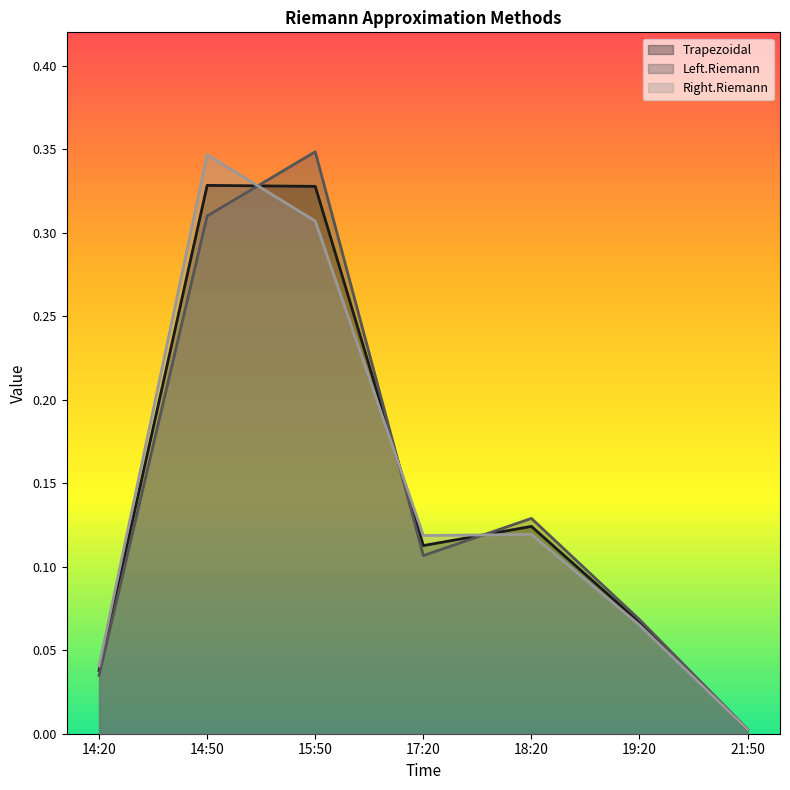

Where is the first local maximum for Left.Riemann?

15:50